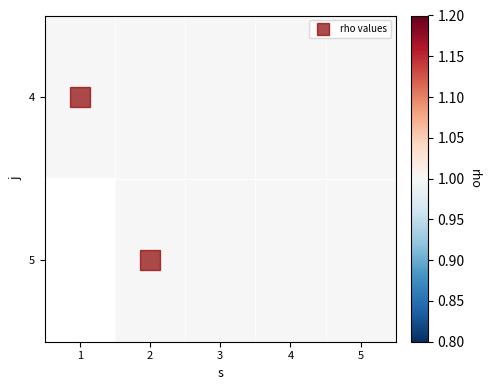

Which series has the largest range (max minus min)?

5